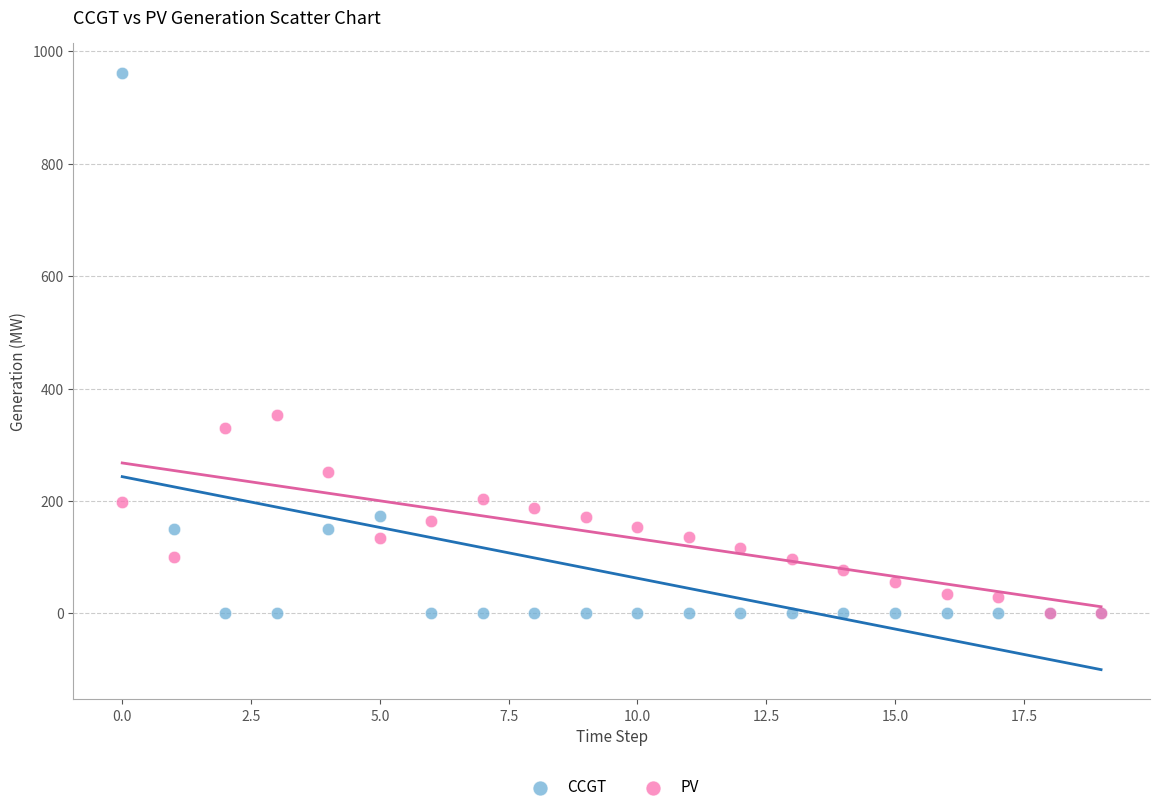

Which series has the largest Y range (max minus min)?

CCGT